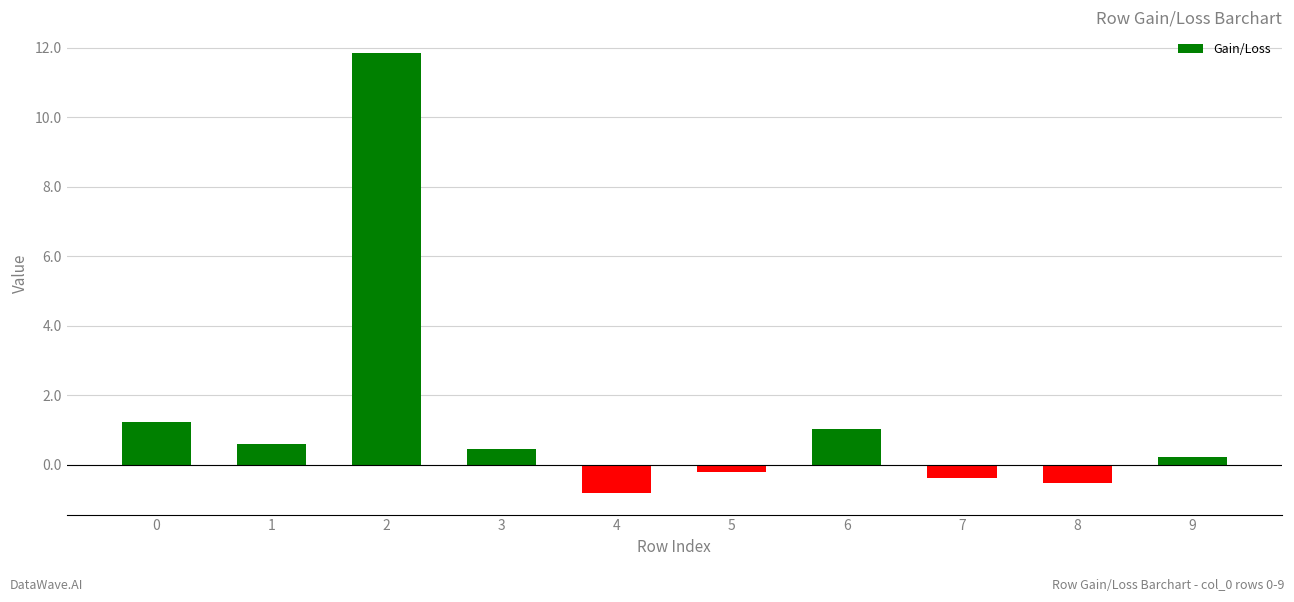

Which has a higher value, 1 or 7?

1